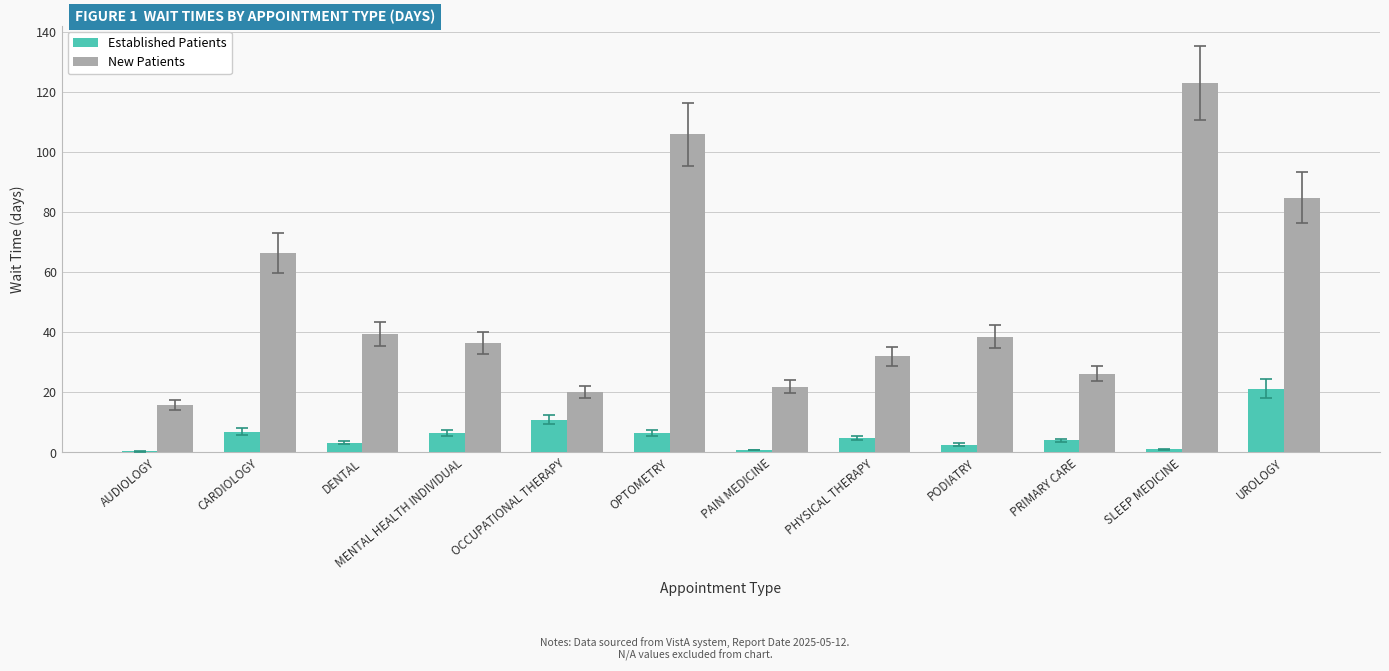

Are the bars horizontal?

No